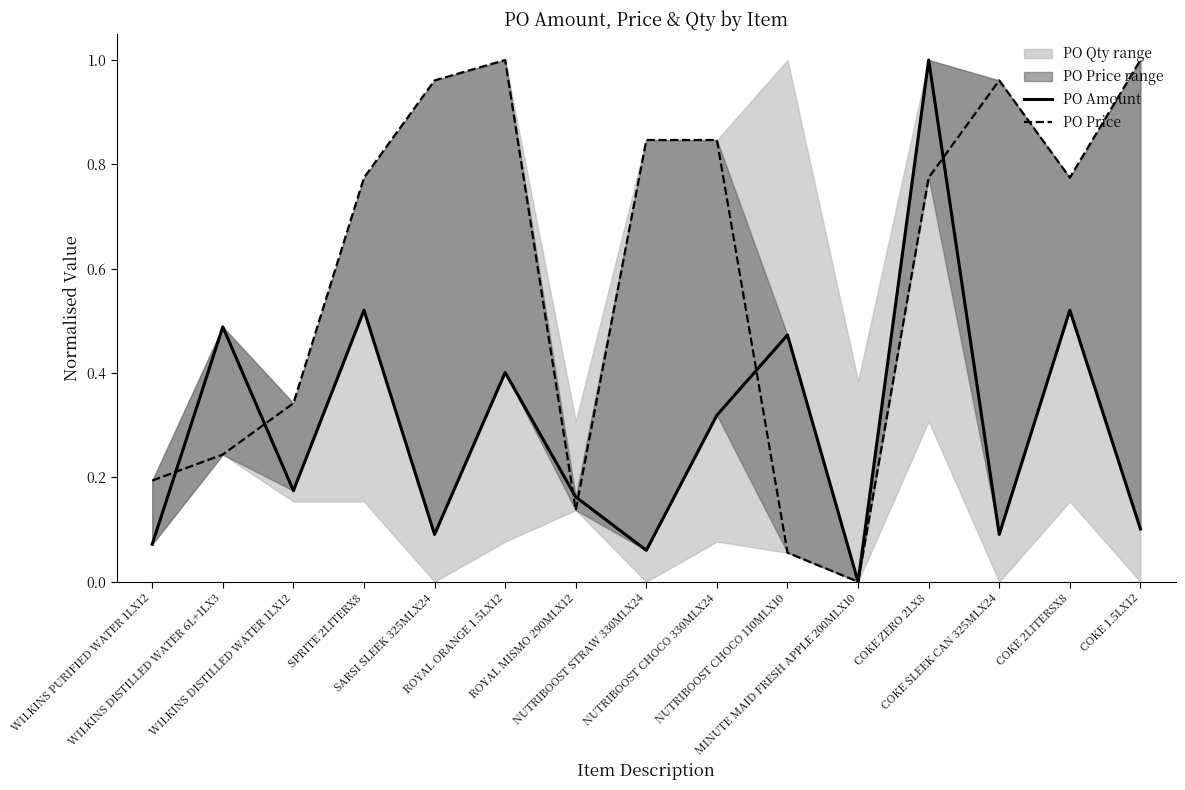

What is the label of the 5th point from the left?

SARSI SLEEK 325MLX24